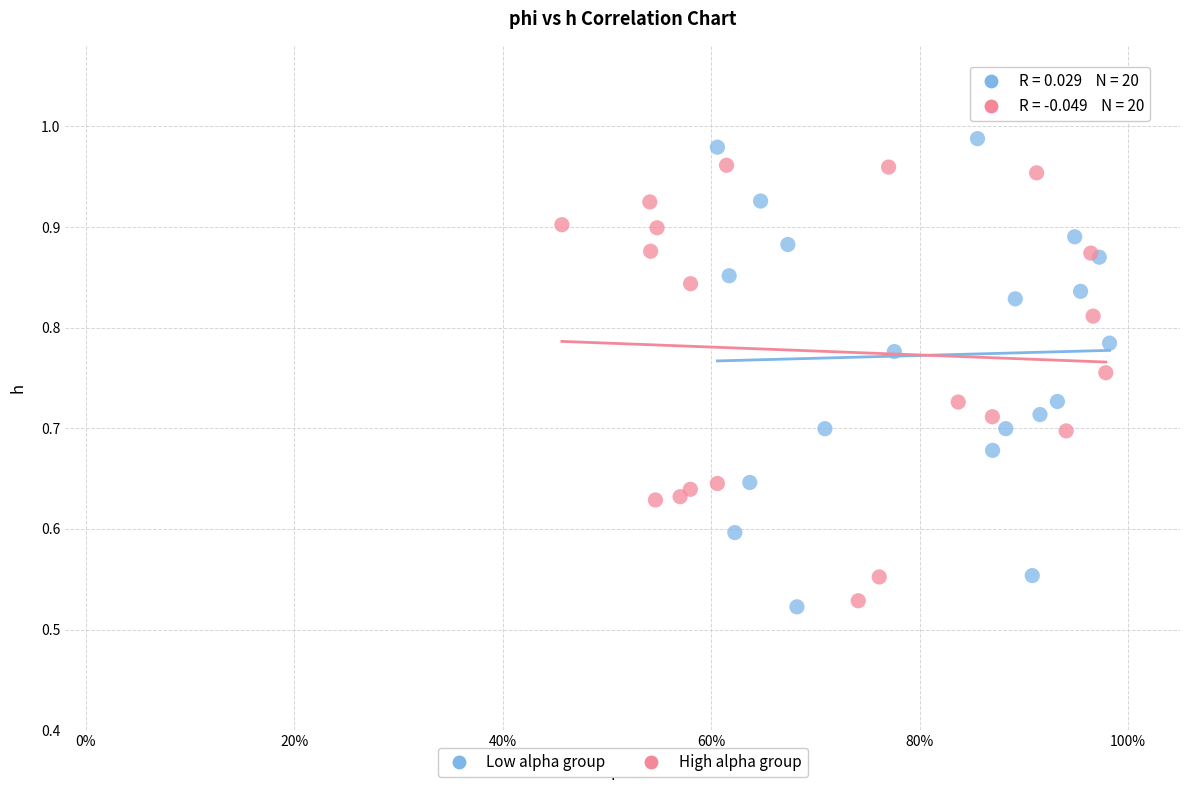

Which series has the widest spread of Y values?

Low alpha group